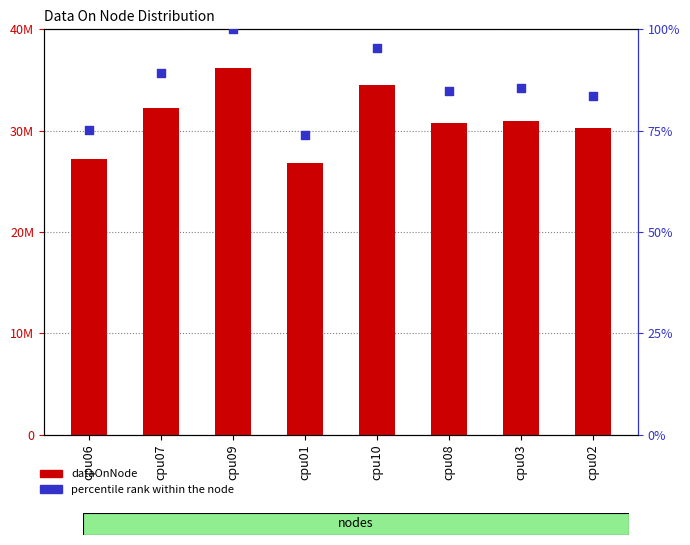

Which series has the largest total across all categories?

dataOnNode